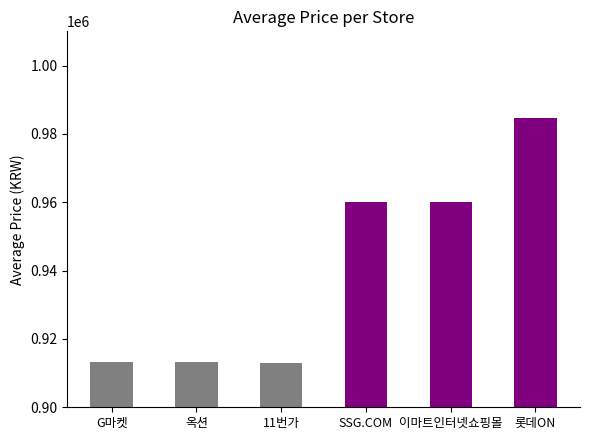

What is the sum of all values?

5644070